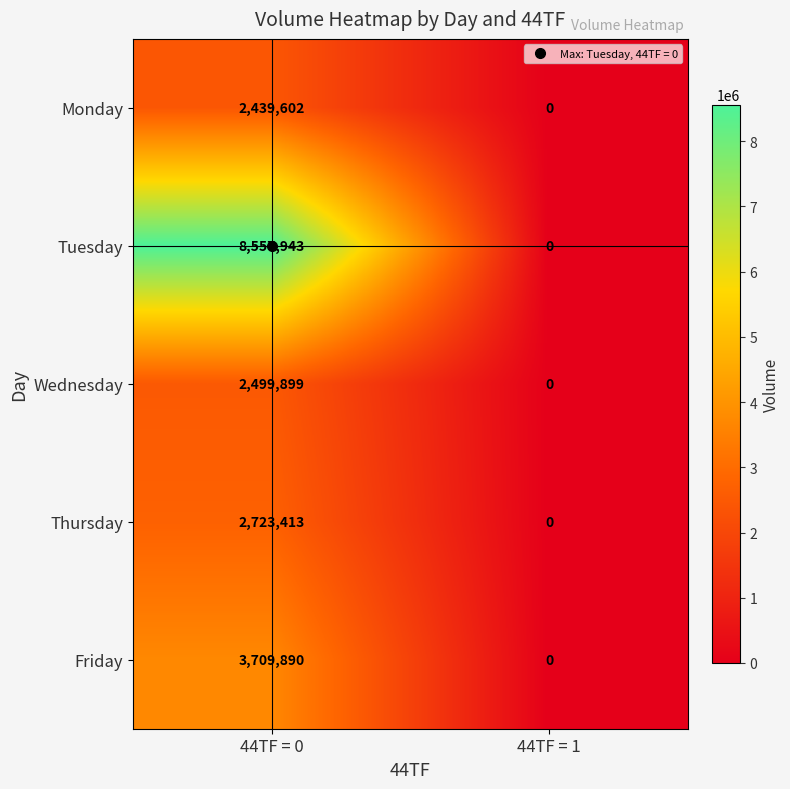

What is the average value of the Wednesday series?

1249950